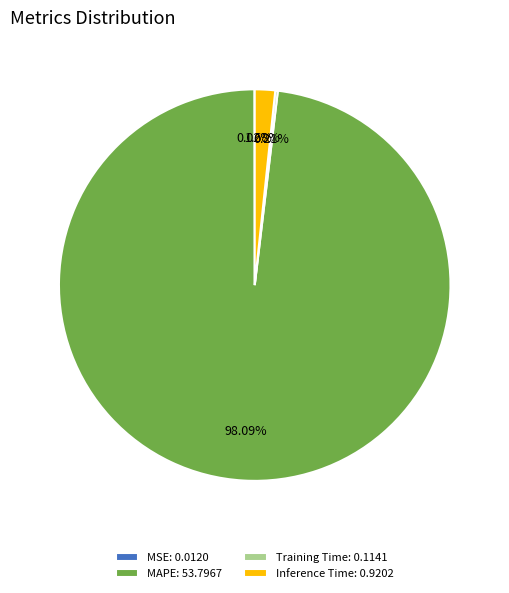

Is the sum of MAPE: 53.7967 and Inference Time: 0.9202 greater than half?

Yes